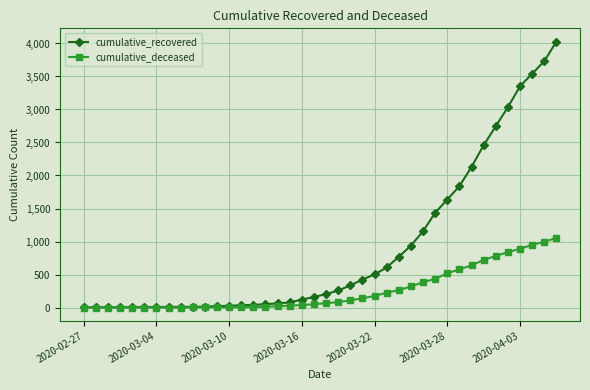

Rank the series by their average value, from lowest to highest.

cumulative_deceased, cumulative_recovered